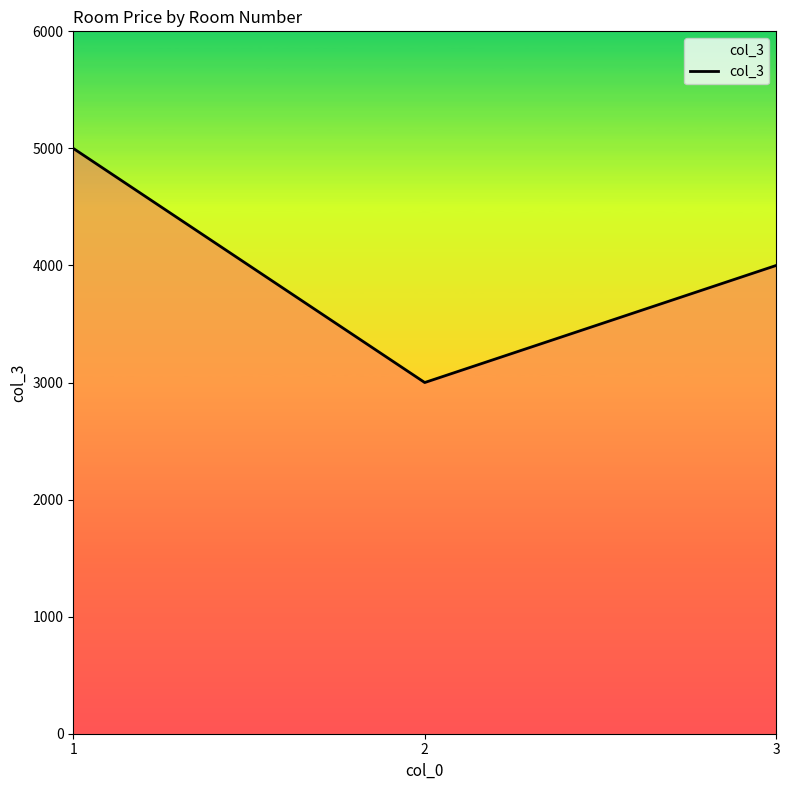

How many lines are shown in the chart?

1